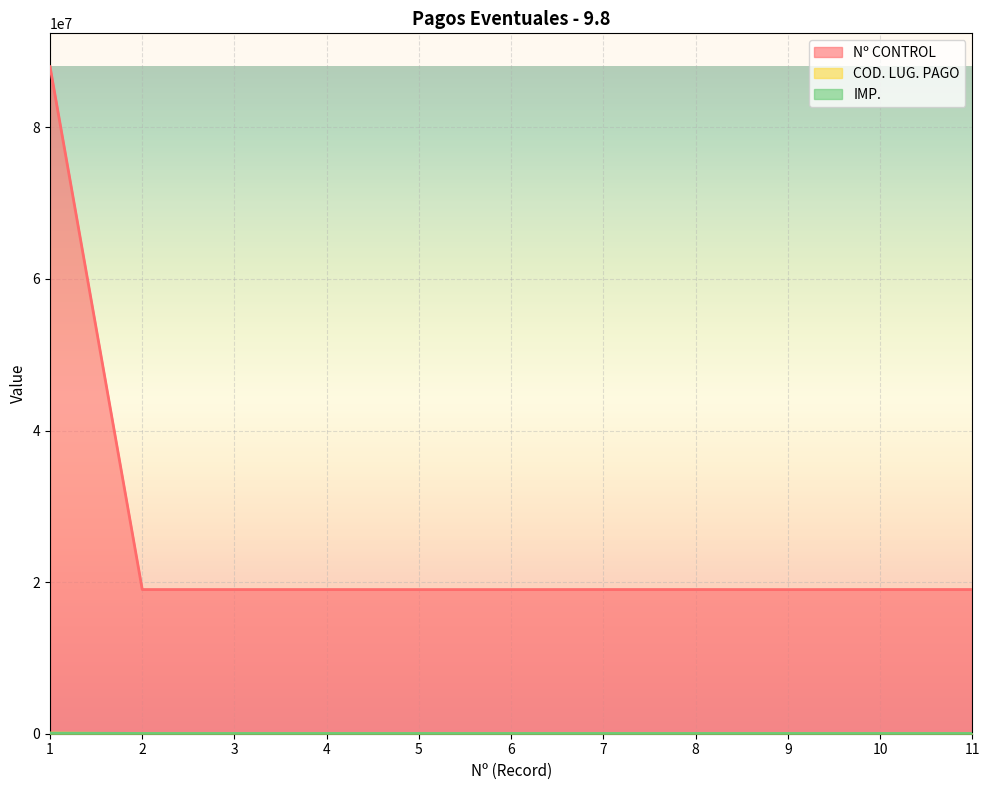

At which category is the sum across all series the highest?

1